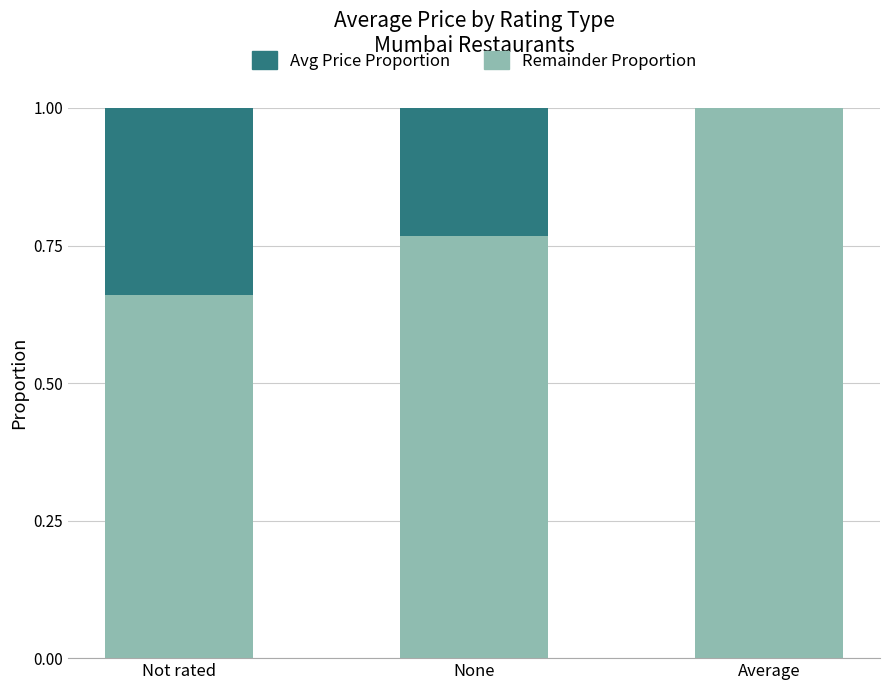

What is the total value across all series at Not rated?

1.0